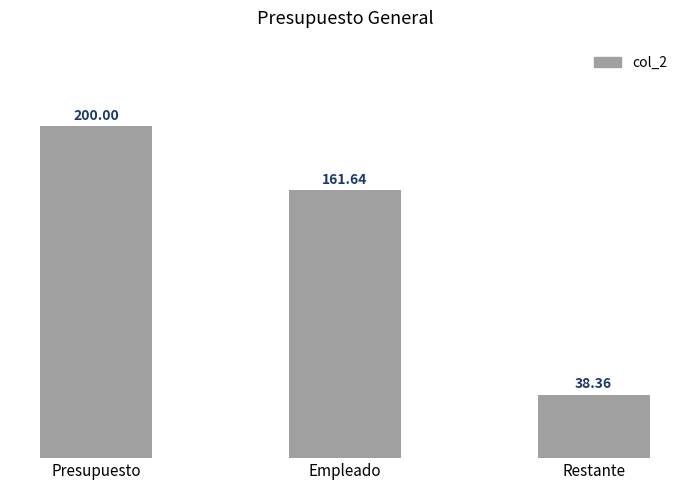

Reading right to left, what are all the values shown in this chart?

38.4	161.6	200.0